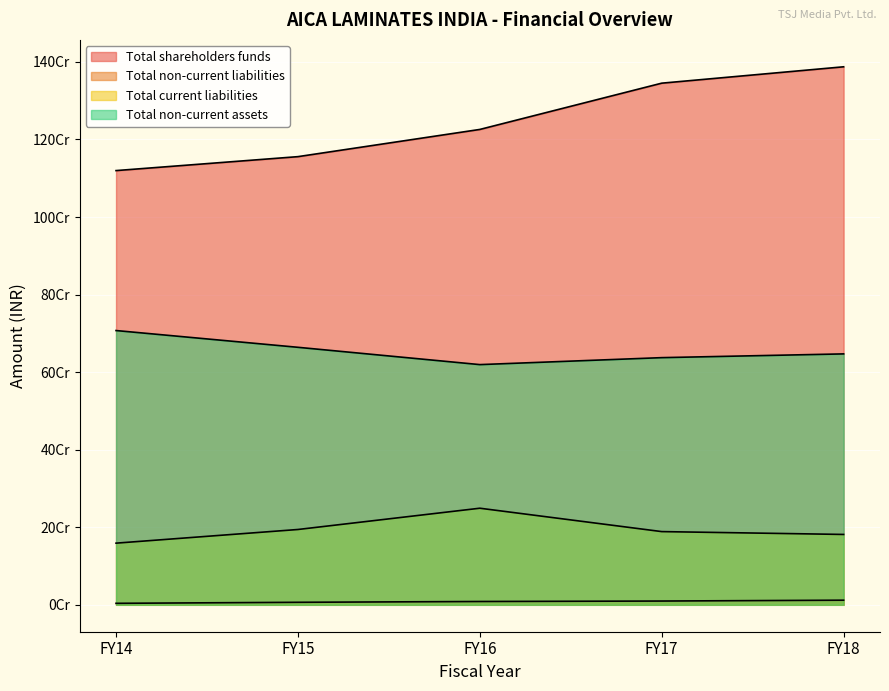

At which category does the chart reach its peak across all series?

FY18